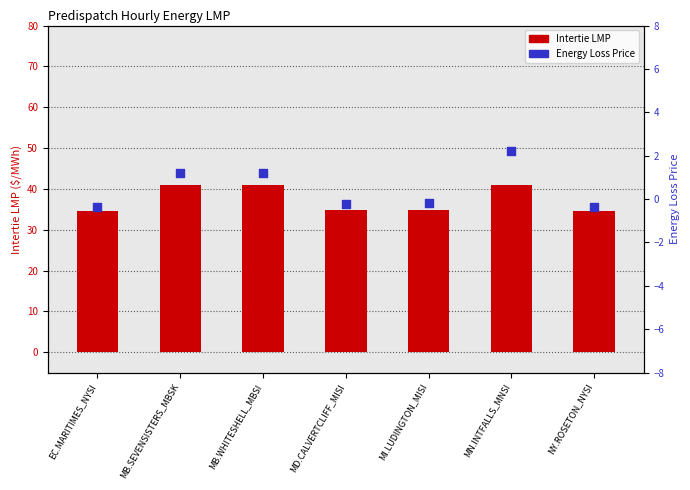

At how many categories does at least one series exceed 31?

7